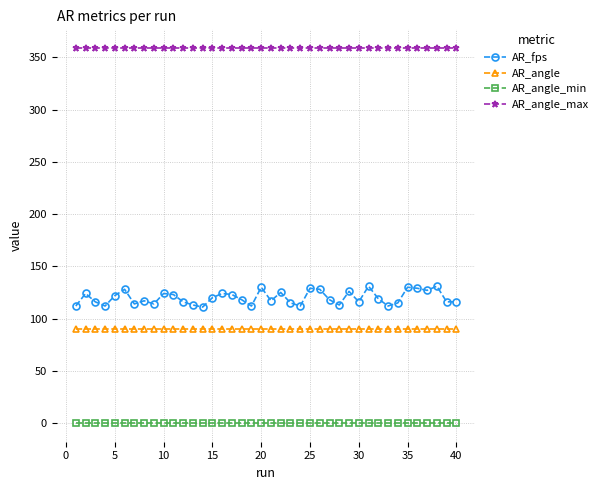

What is the minimum value for AR_angle_max?

359